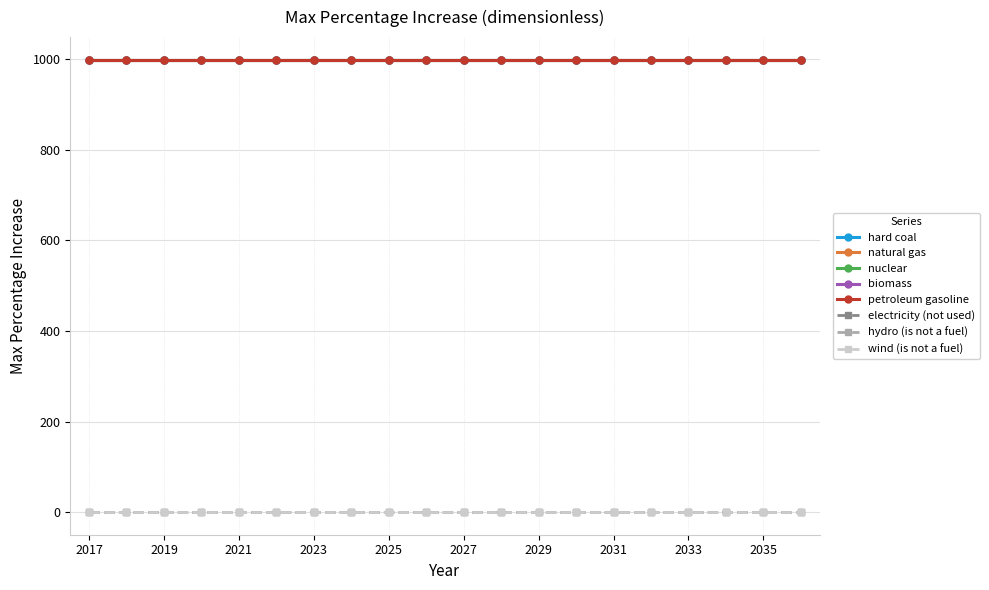

Is this an area chart (filled region under the line)?

No